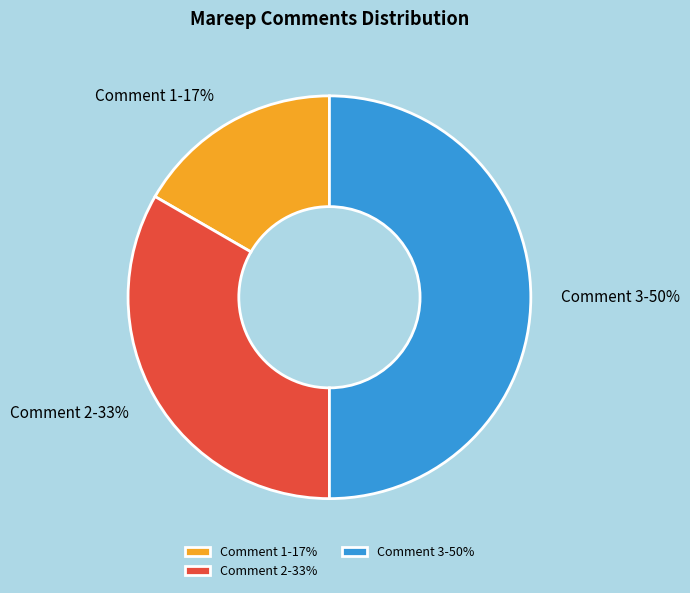

True or false: Comment 1 accounts for 17% of the total.

True